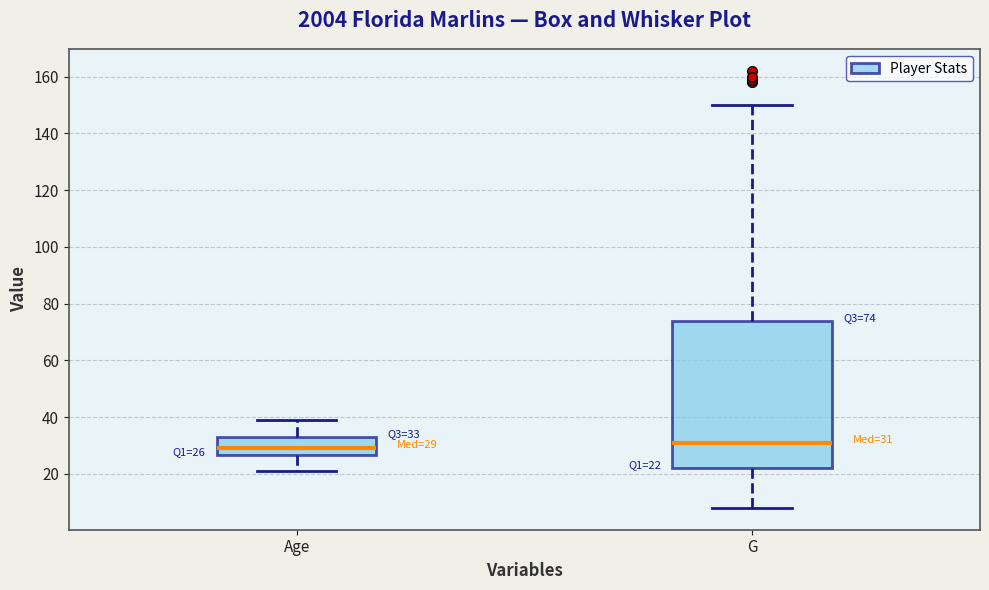

Which box has the lowest median line?

Age